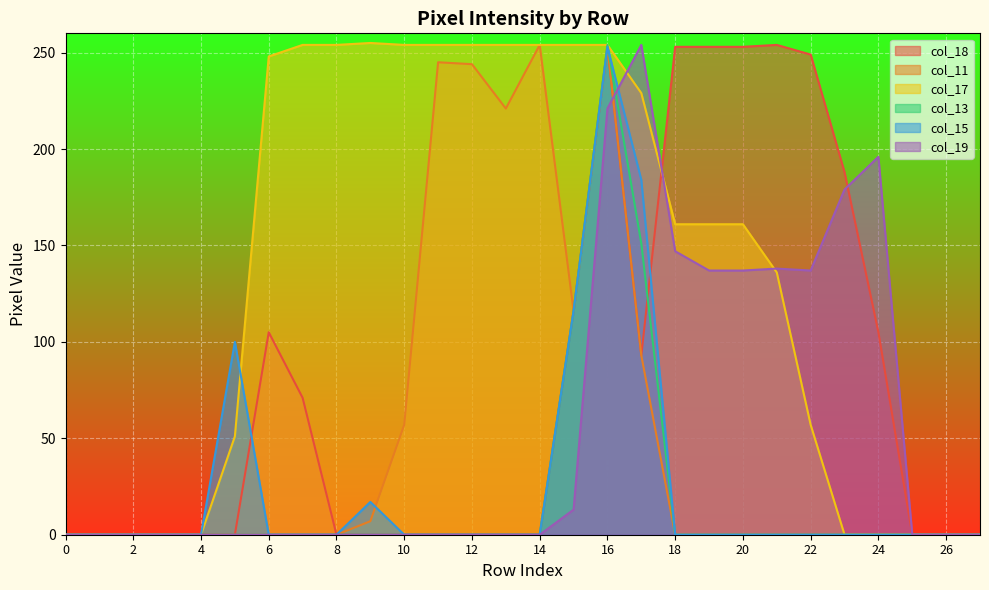

What is the average value of the col_15 series?

24